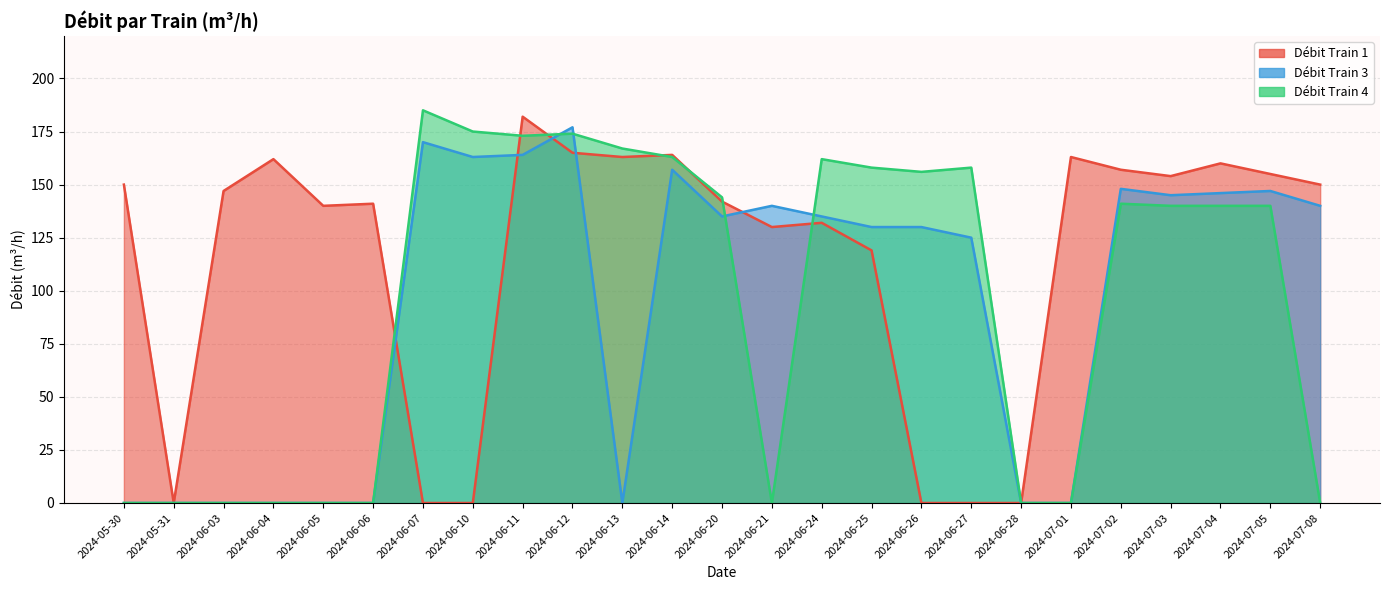

What is the greatest value displayed?

185